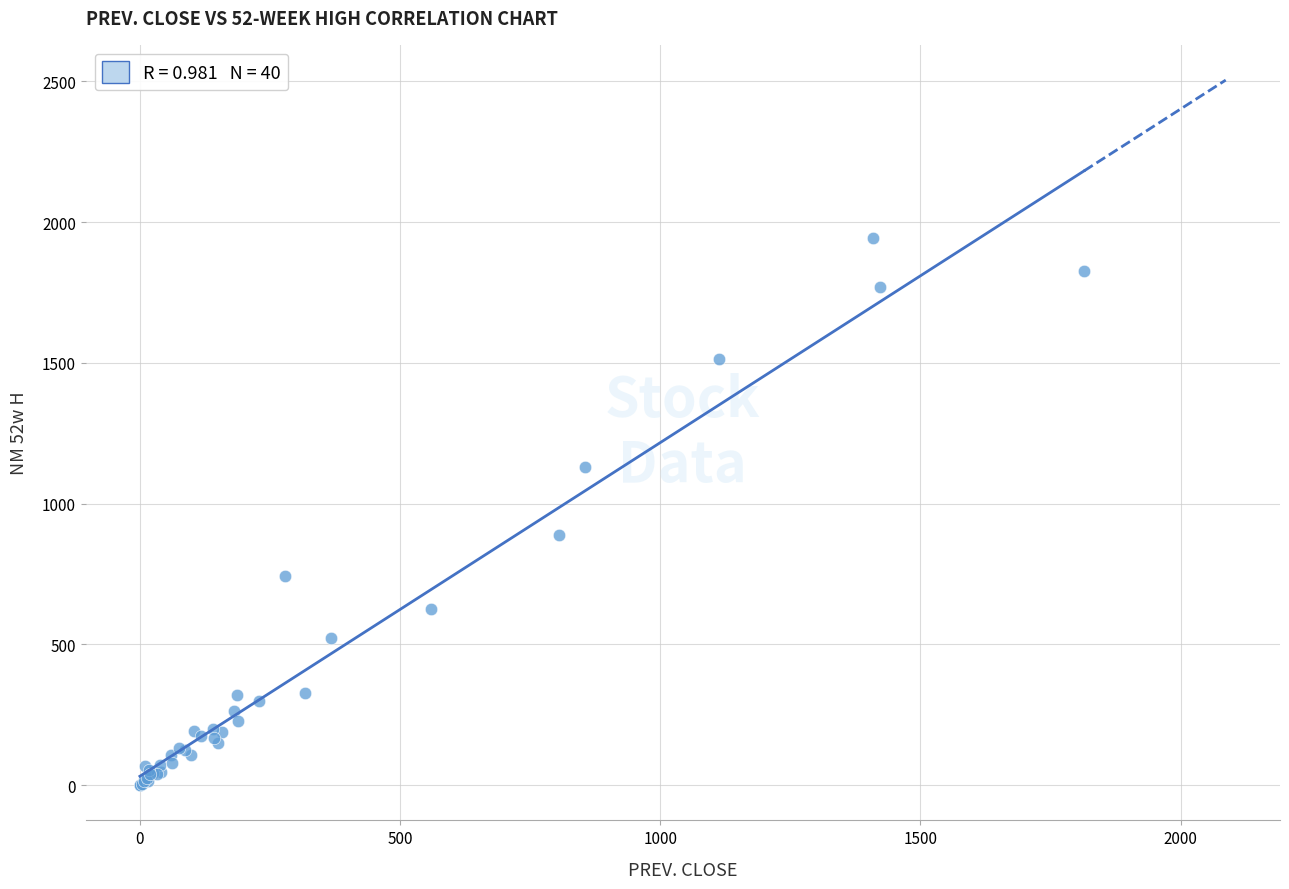

What Y value in the scatter plot is closest to 972?

890.0